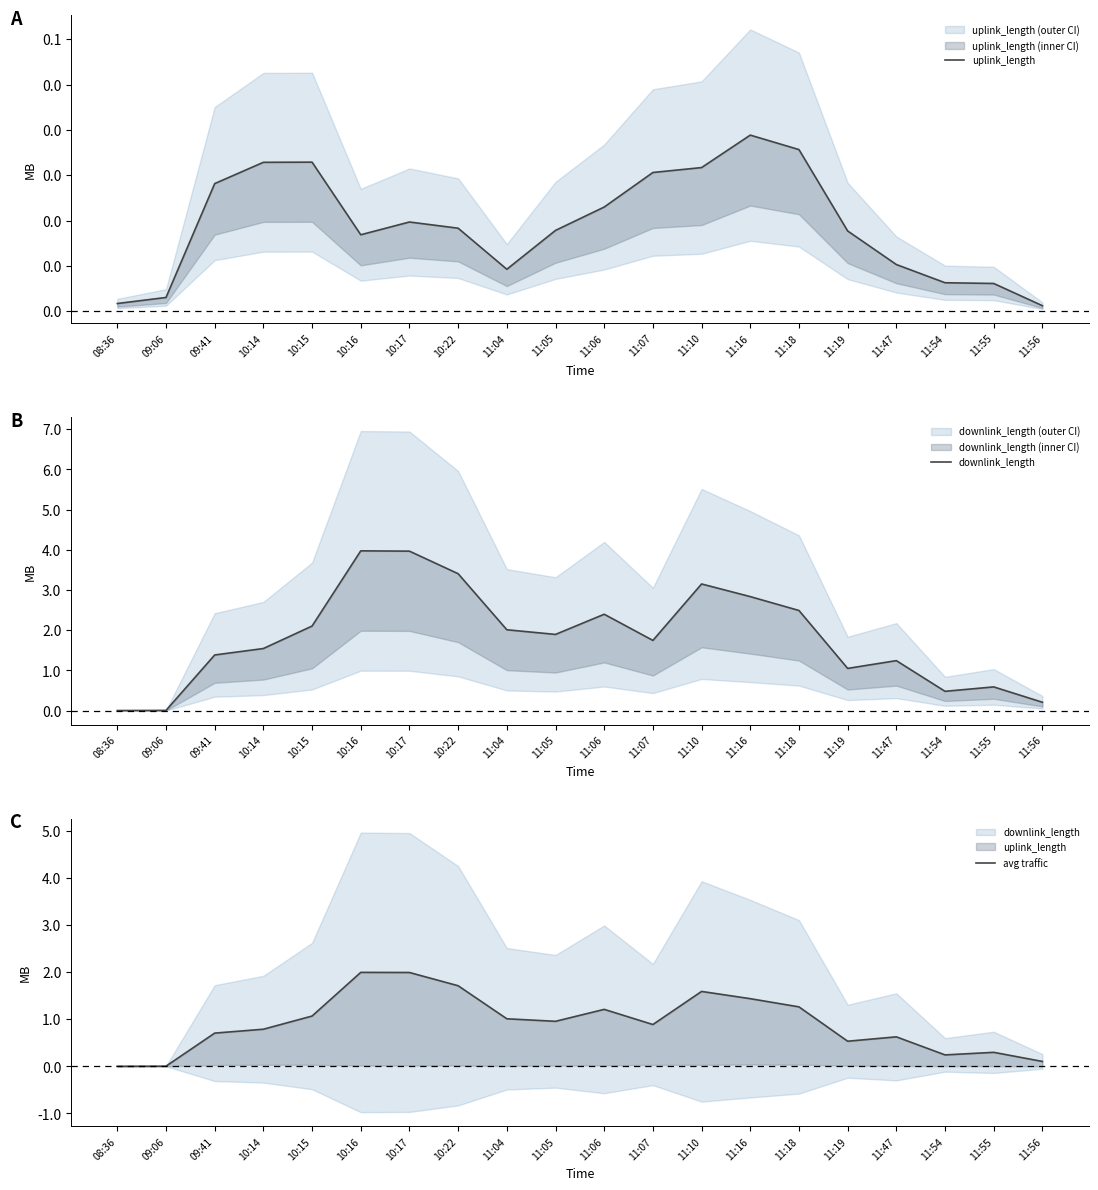

How many interior local peaks does the downlink_length series have?

5